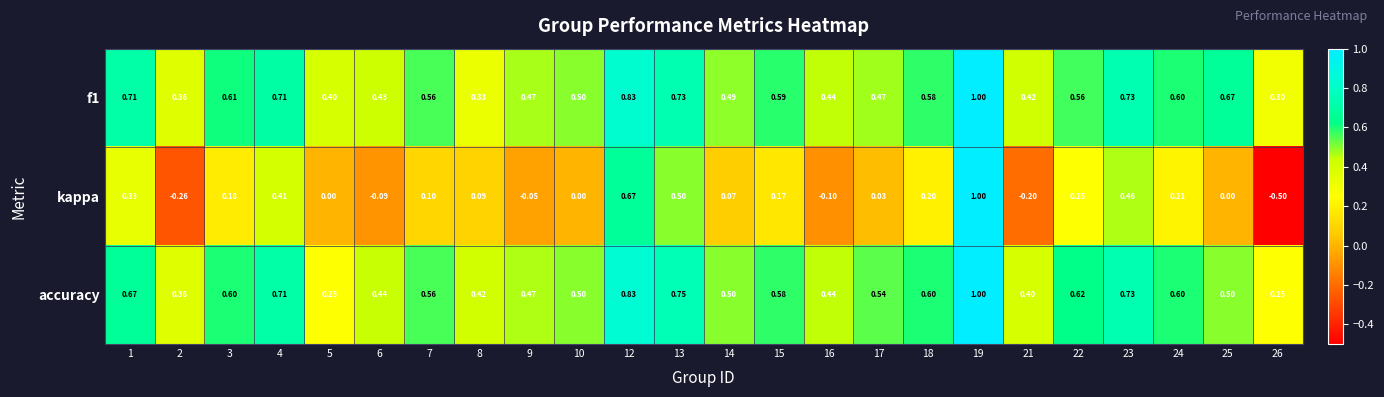

Which series has the largest range (max minus min)?

kappa